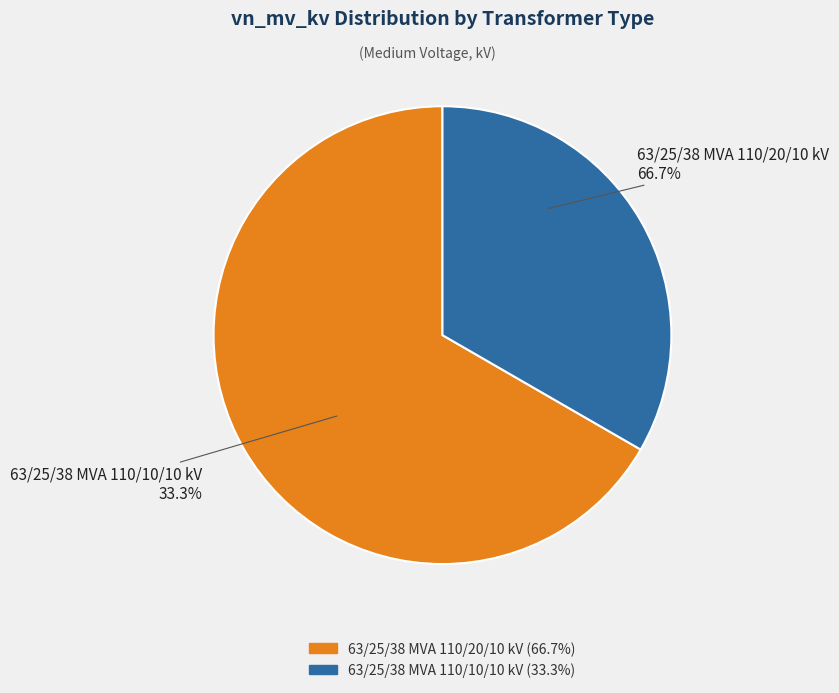

How many segments does this pie chart have?

2